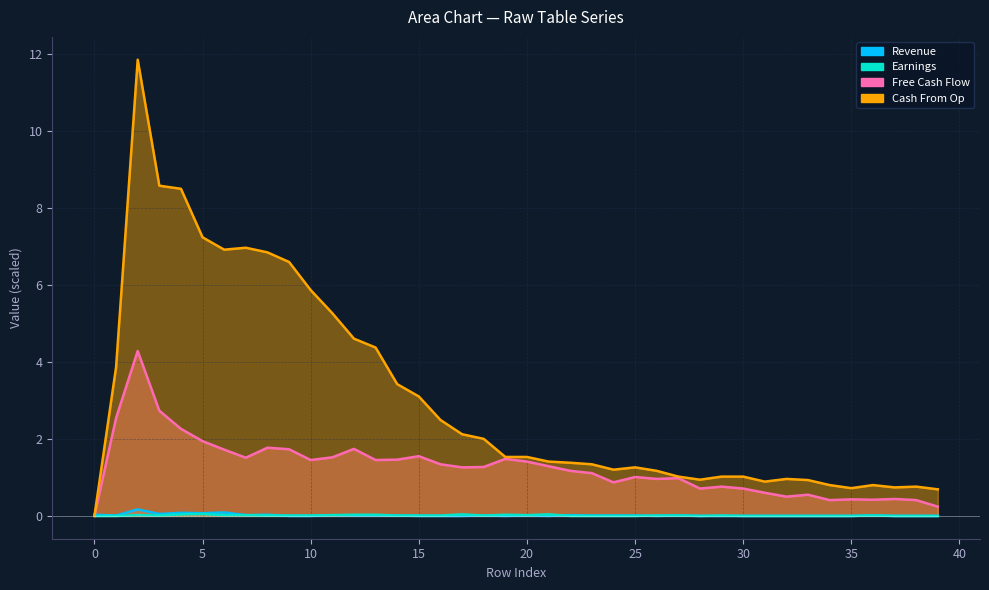

What is the difference between the maximum and second lowest values in the Revenue series?

0.2